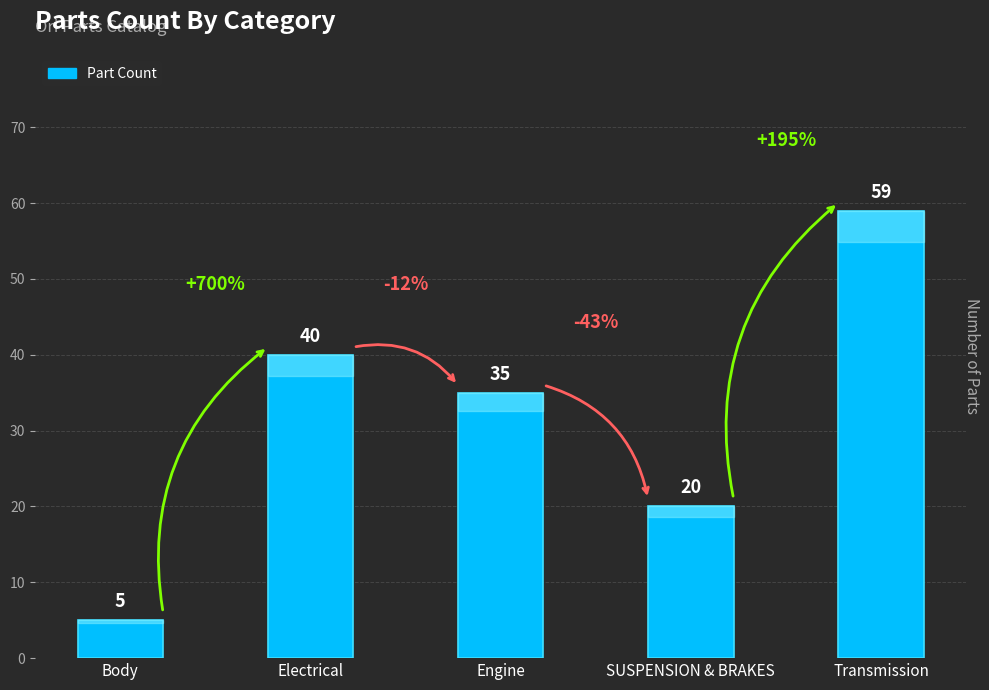

What is the difference between the maximum and second lowest values?

39